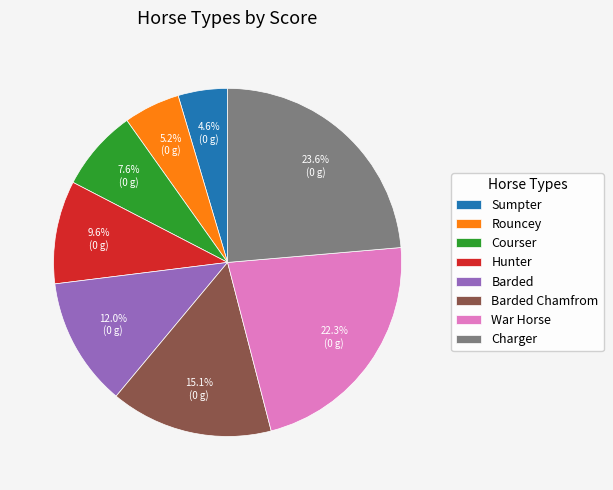

How many segments does this pie chart have?

8